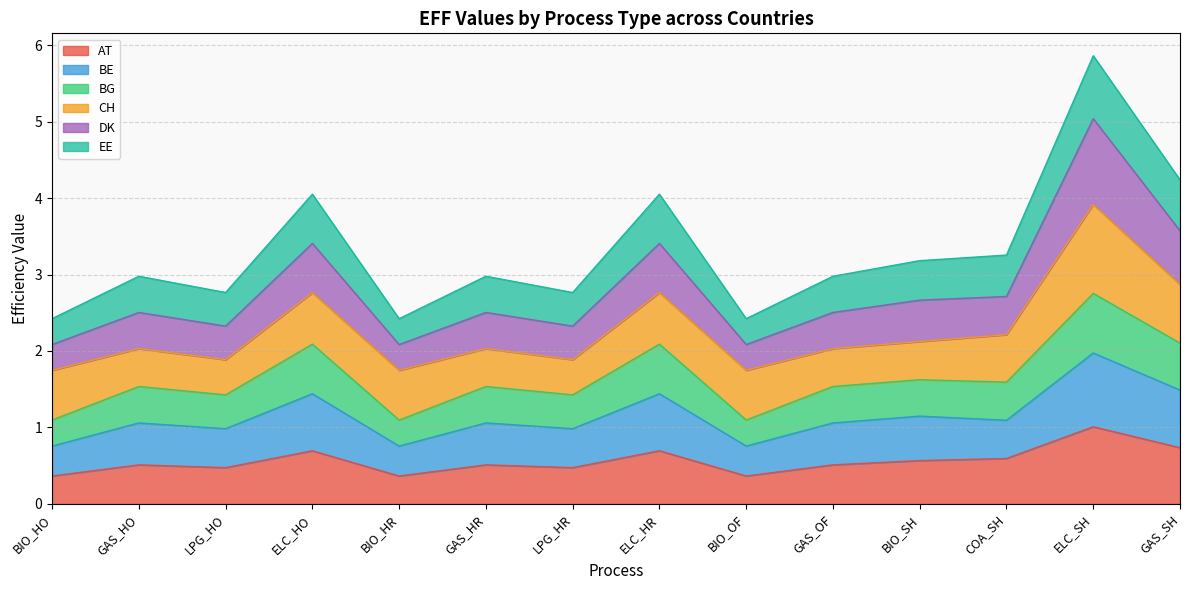

How many categories are shown in the chart?

14